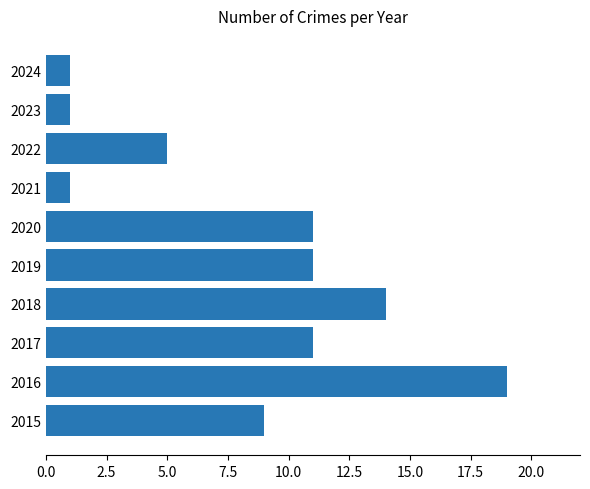

How many values are below 11?

5